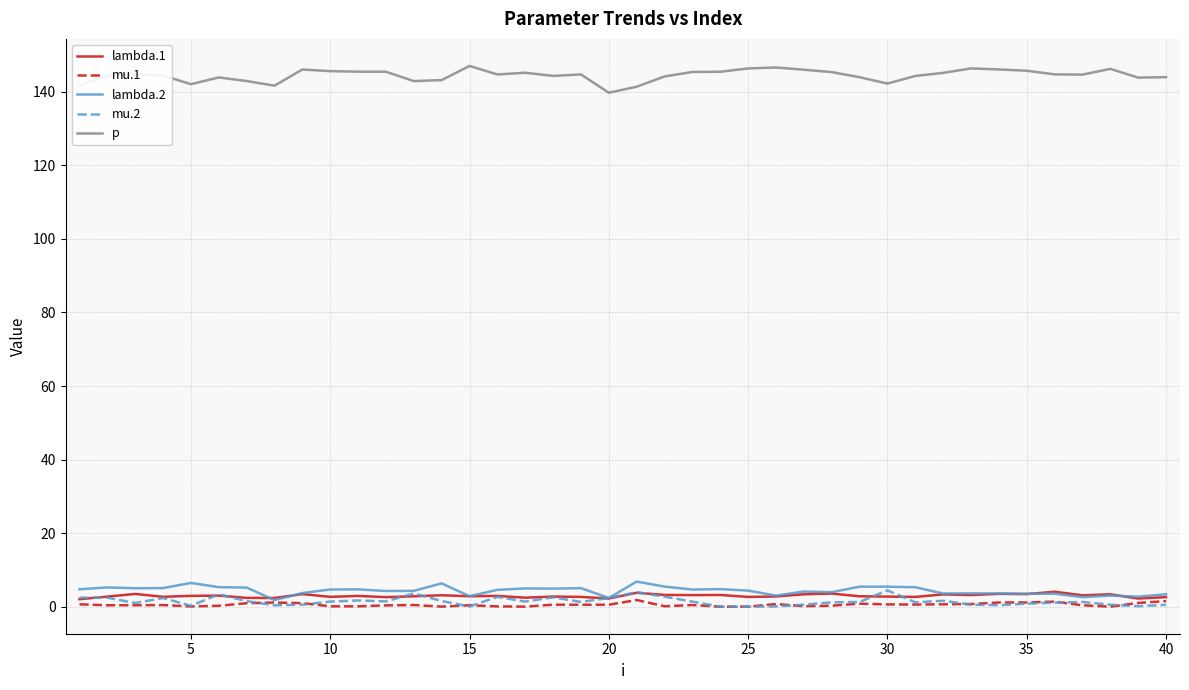

True or false: p and mu.1 cross at least once.

False